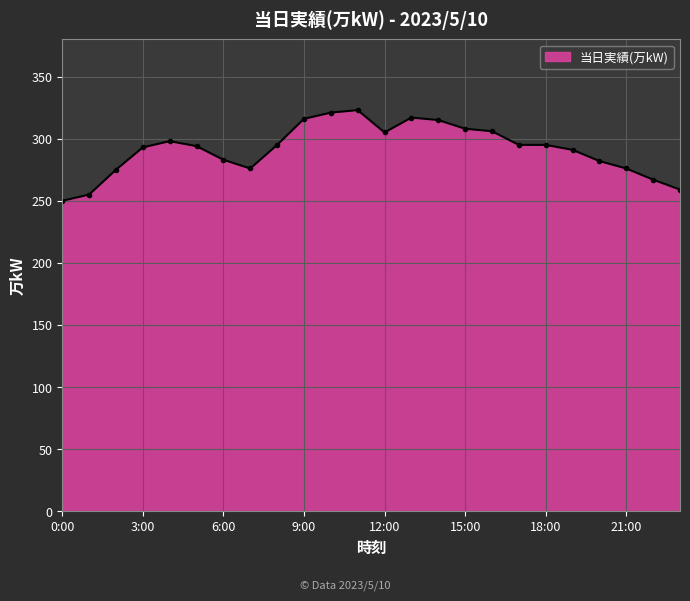

What is the average value?

291